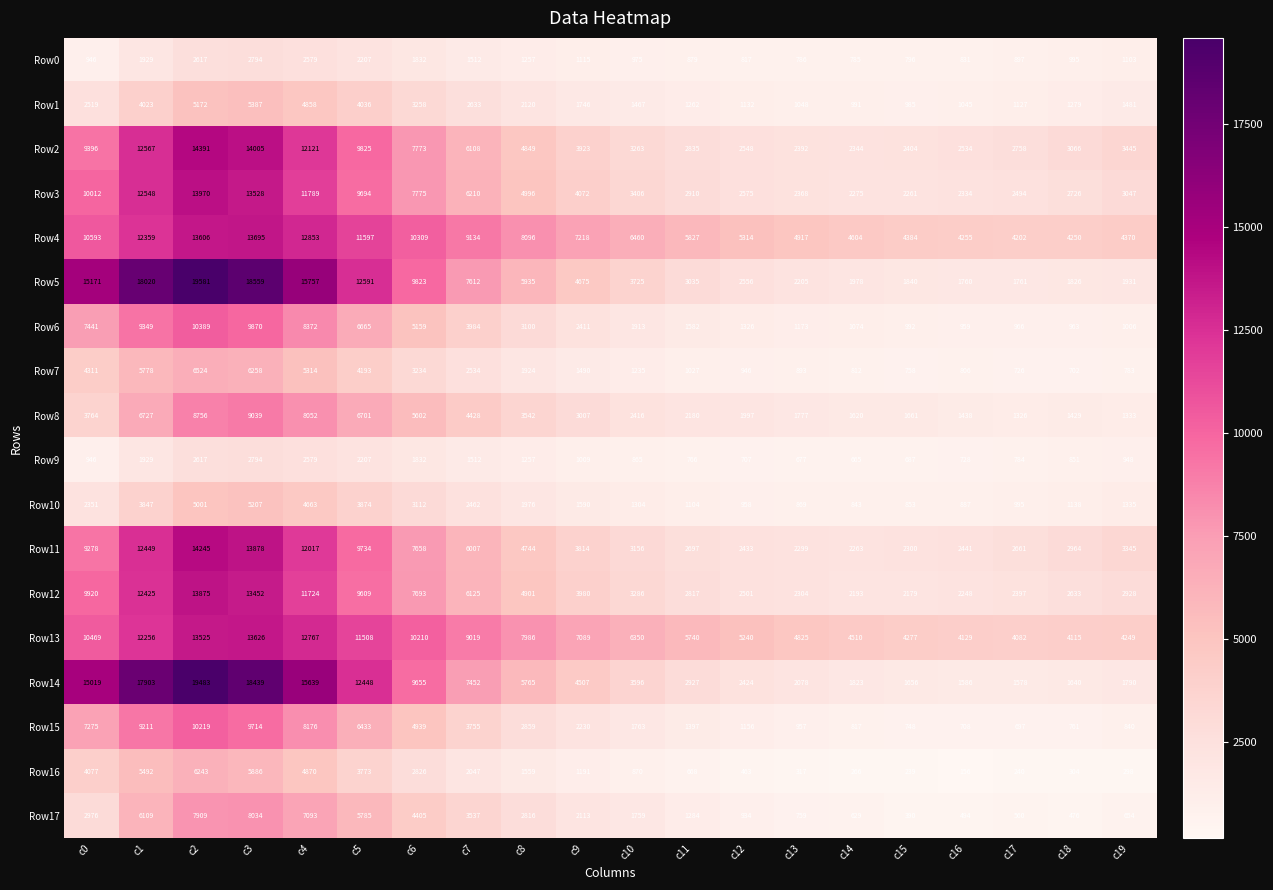

The Row12 series shows 13452 at c3. True or false?

True